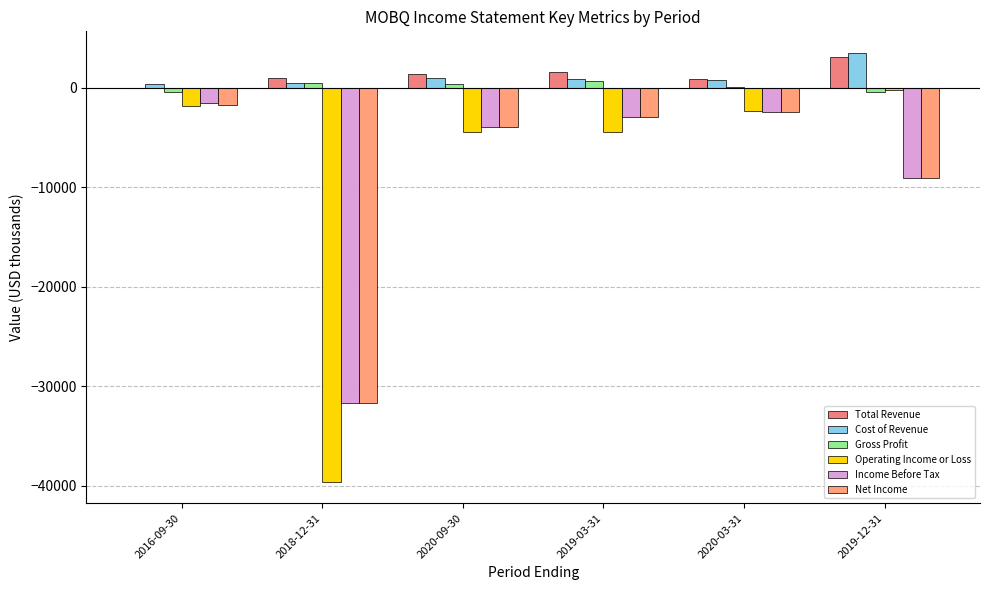

Count the number of categories in the chart.

6